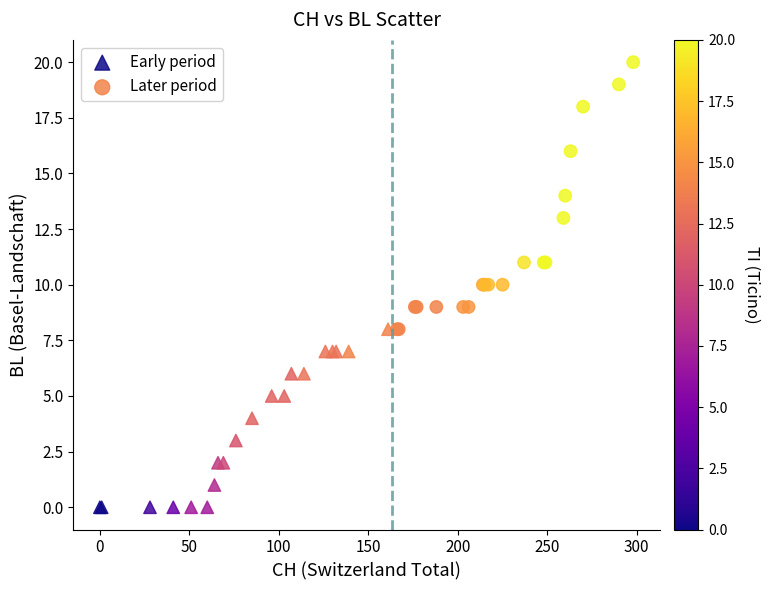

Which series reaches the maximum Y coordinate?

Later period